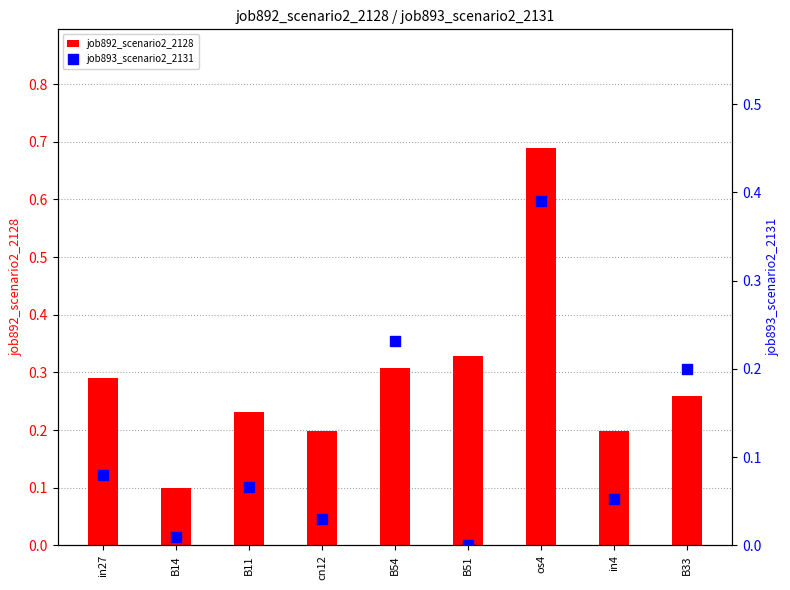

What are all the series names shown in the legend?

job892_scenario2_2128, job893_scenario2_2131